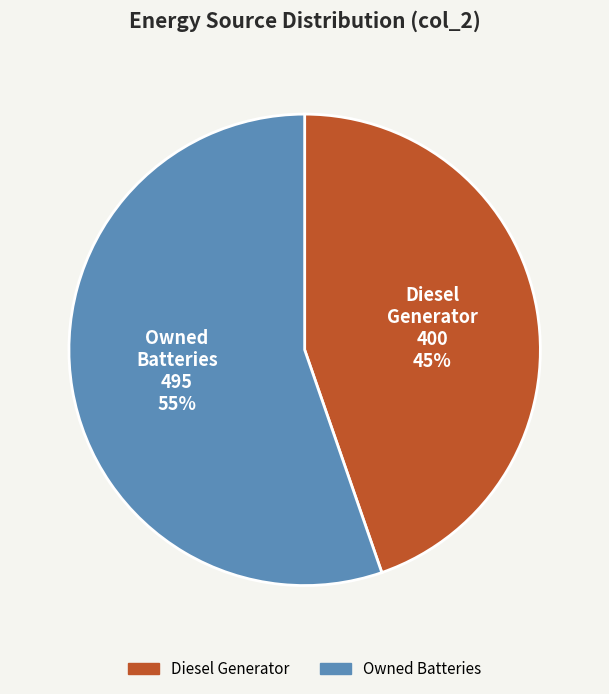

Does any single category account for the majority?

Yes